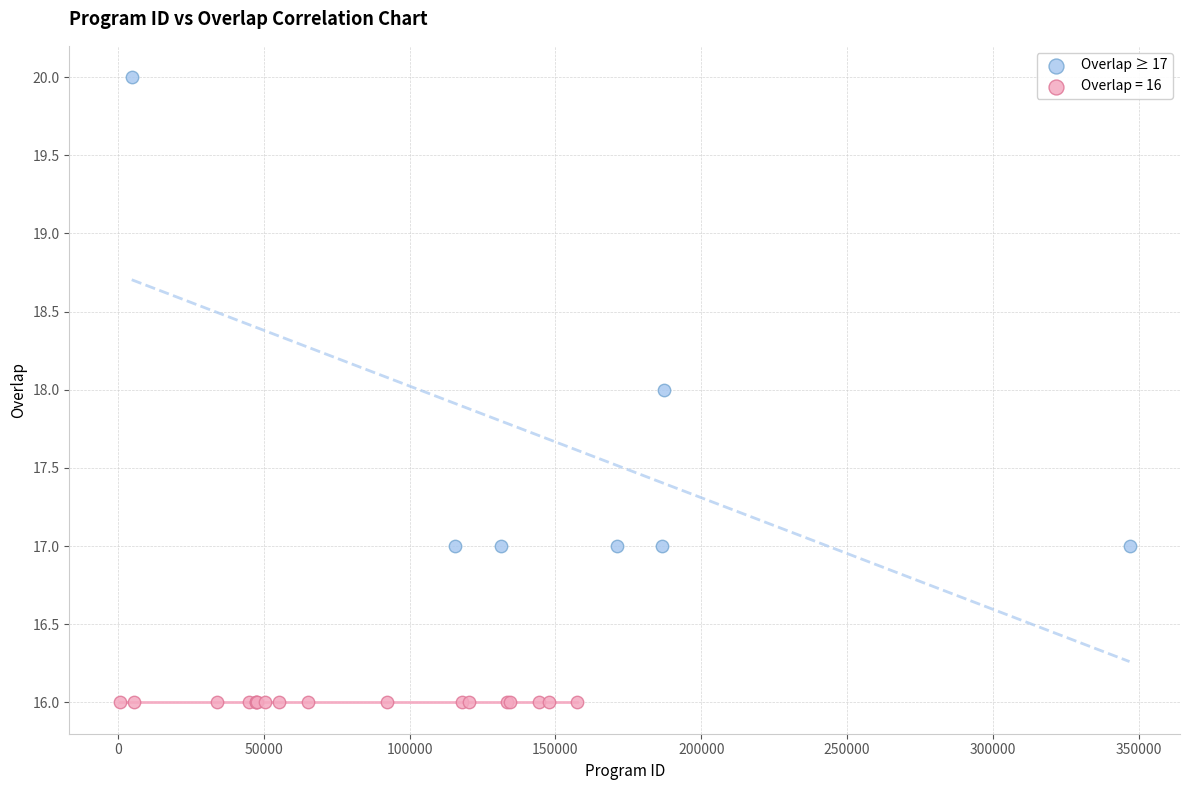

Which series contains the highest Y value?

Overlap ≥ 17